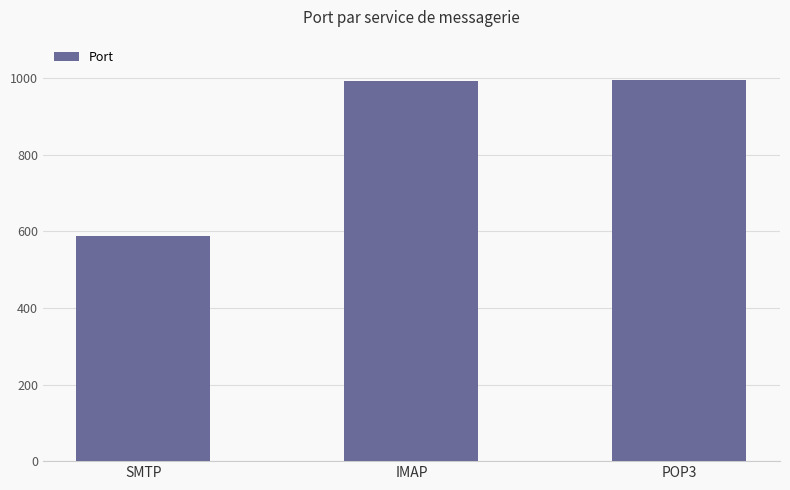

Is it true that the value at IMAP is 1389?

False